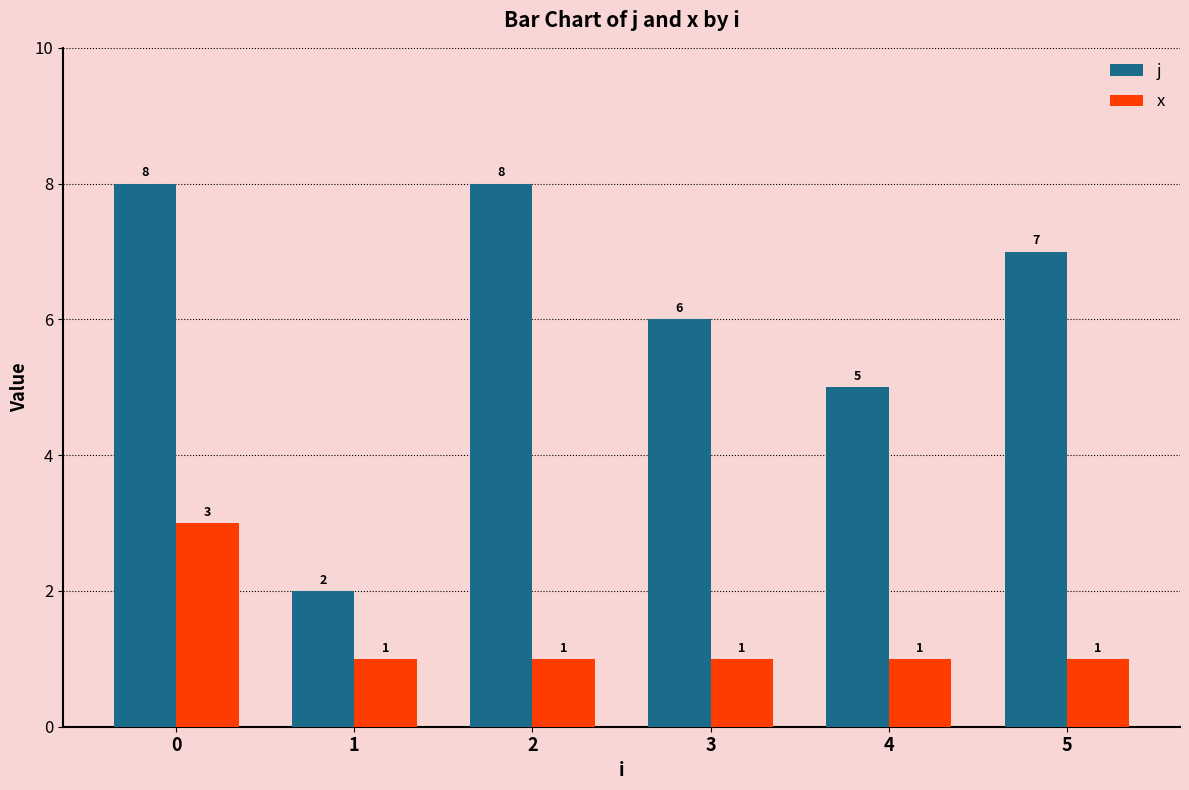

List the series in order of their overall mean, highest first.

j, x